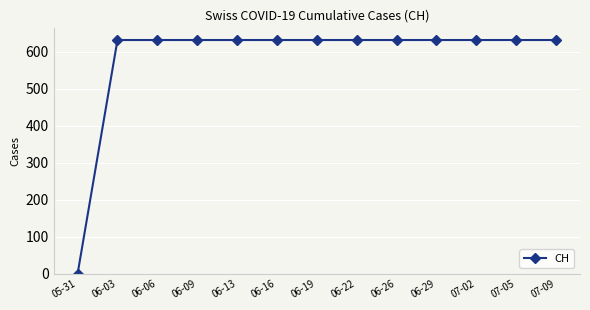

Reading left to right, list all the values displayed in this chart.

0	631	631	631	631	631	631	631	631	631	631	631	631